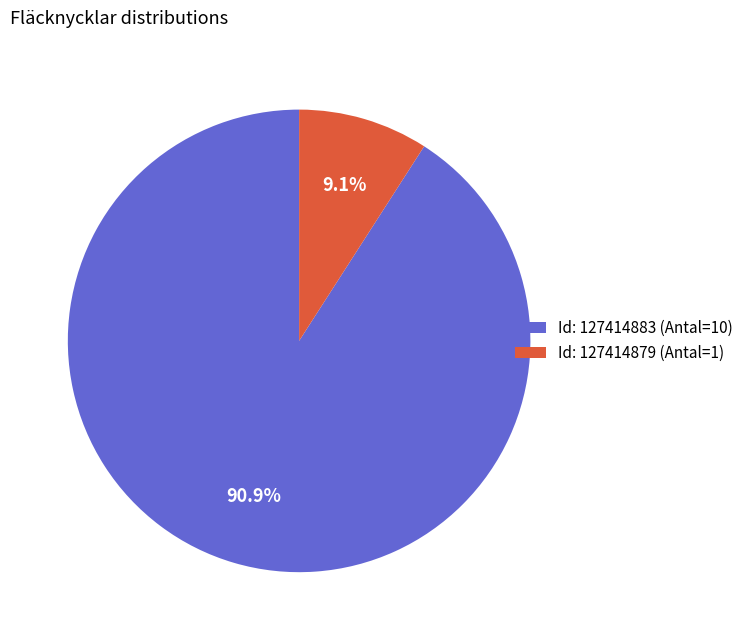

Which slice is the smallest?

Id: 127414879 (Antal=1)